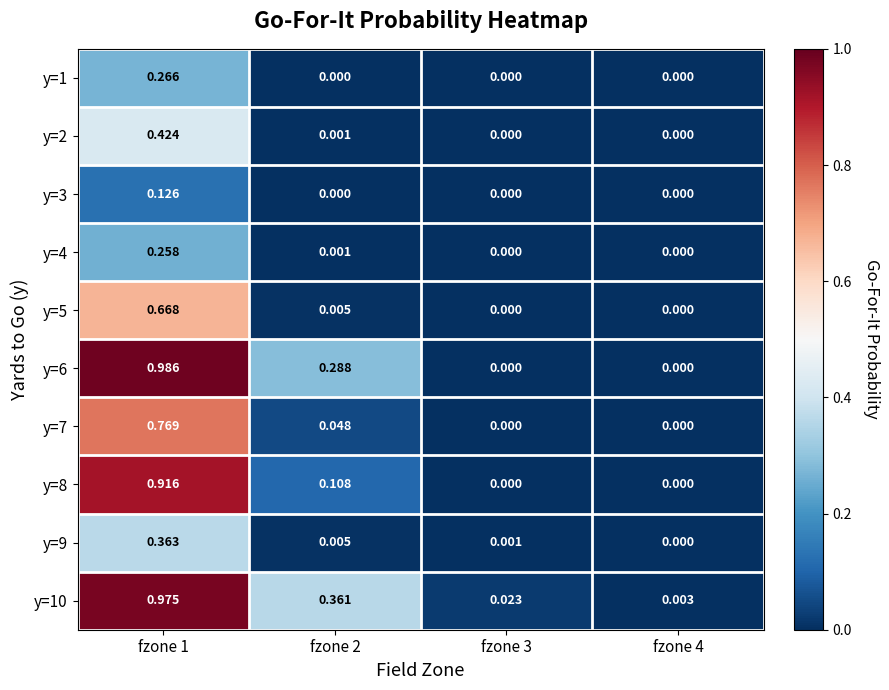

List the series in order of their peak value, highest first.

y=6, y=10, y=8, y=7, y=5, y=2, y=9, y=1, y=4, y=3